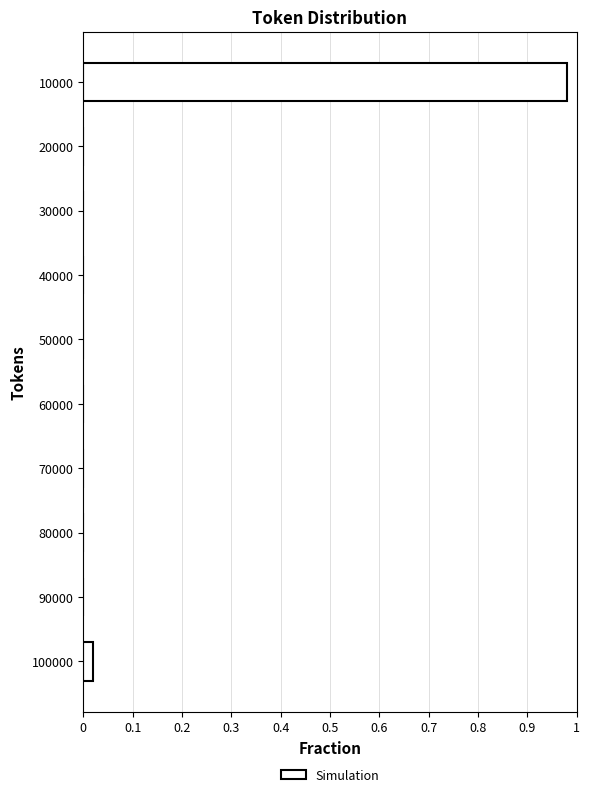

The chart shows a value of 0.4 at 70000. True or false?

False